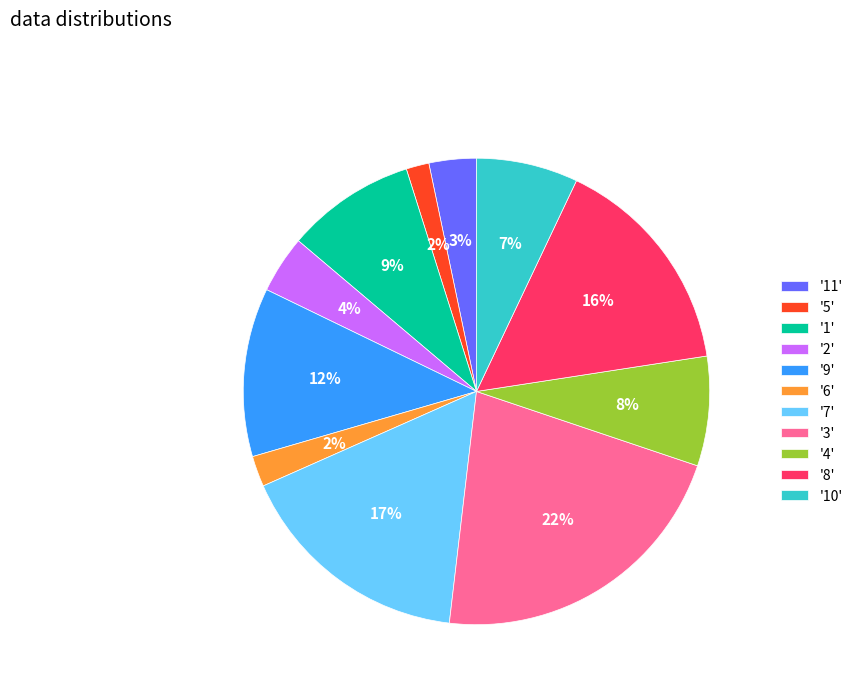

Is the sum of '10' and '1' greater than half?

No